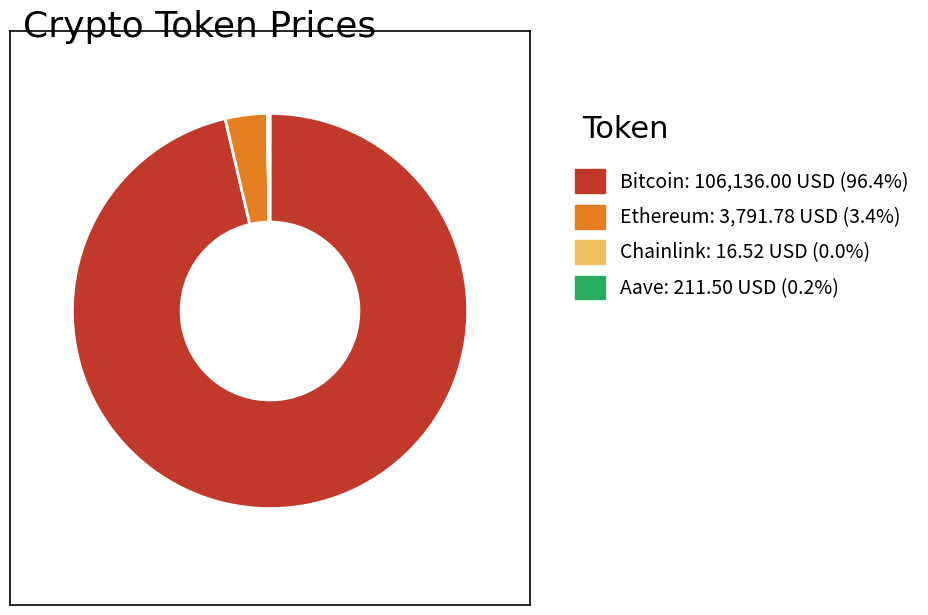

Which category has the biggest portion of the pie?

Bitcoin